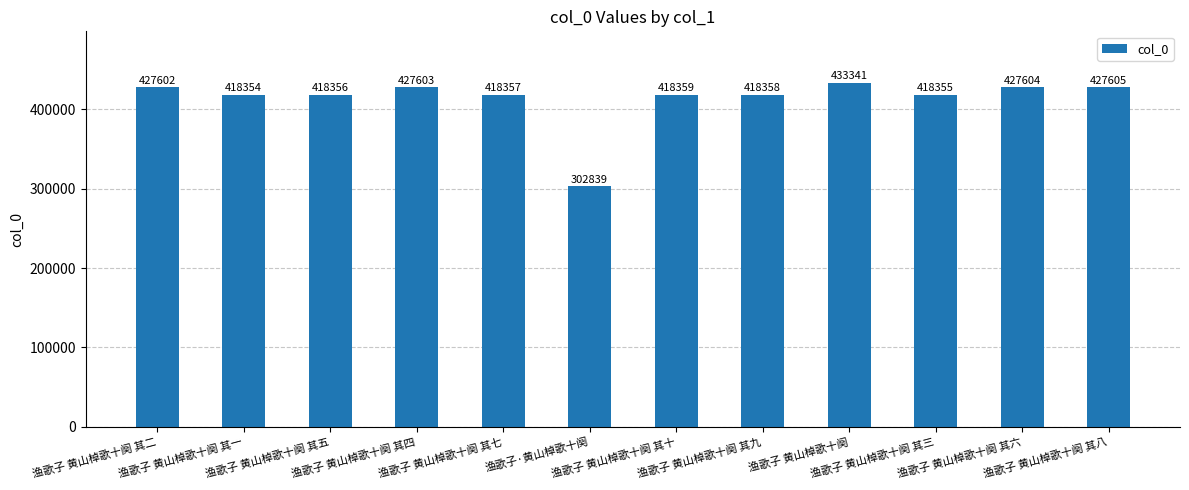

Reading left to right, list all the values displayed in this chart.

427602	418354	418356	427603	418357	302839	418359	418358	433341	418355	427604	427605